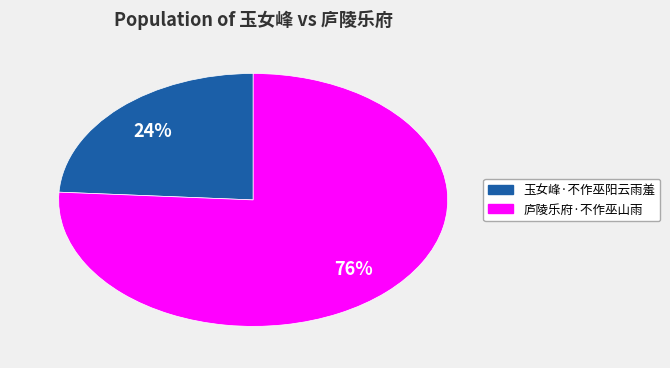

Is the sum of 玉女峰·不作巫阳云雨羞 and 庐陵乐府·不作巫山雨 greater than half?

Yes